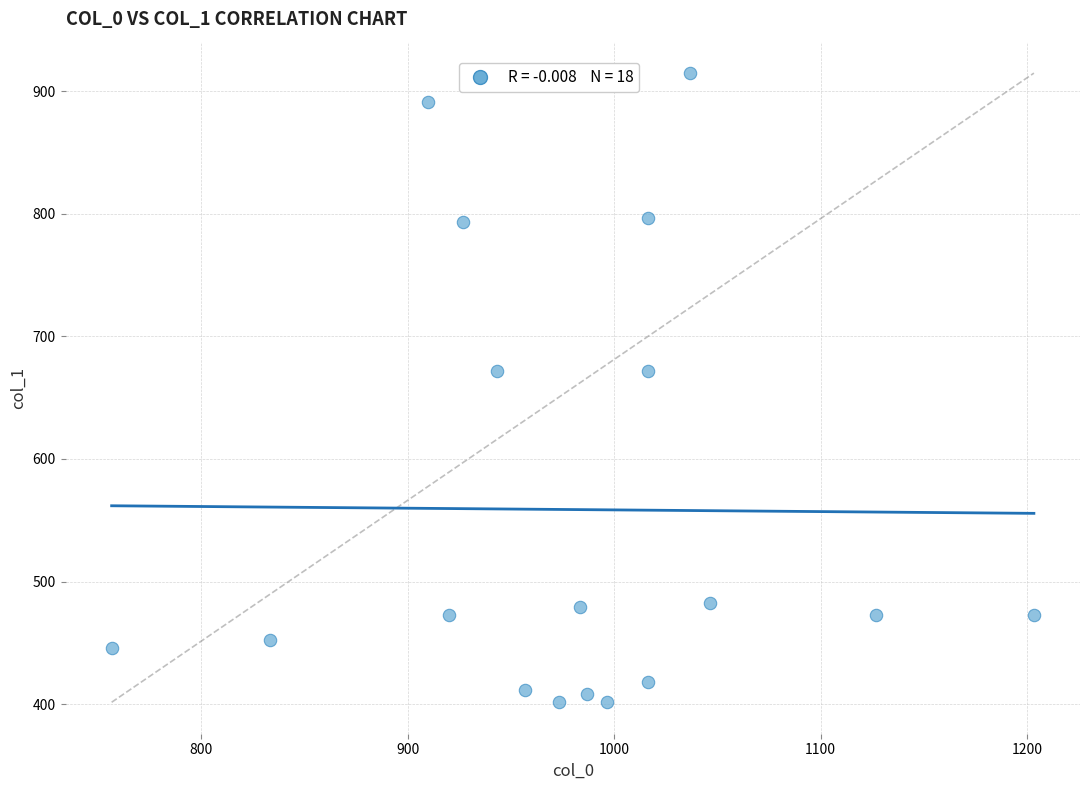

What is the range of X values (max minus min)?

446.7